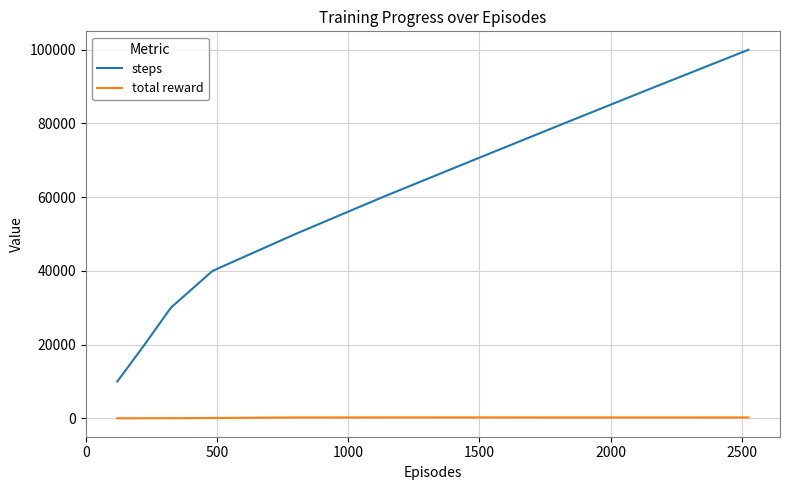

Is this an area chart (filled region under the line)?

No